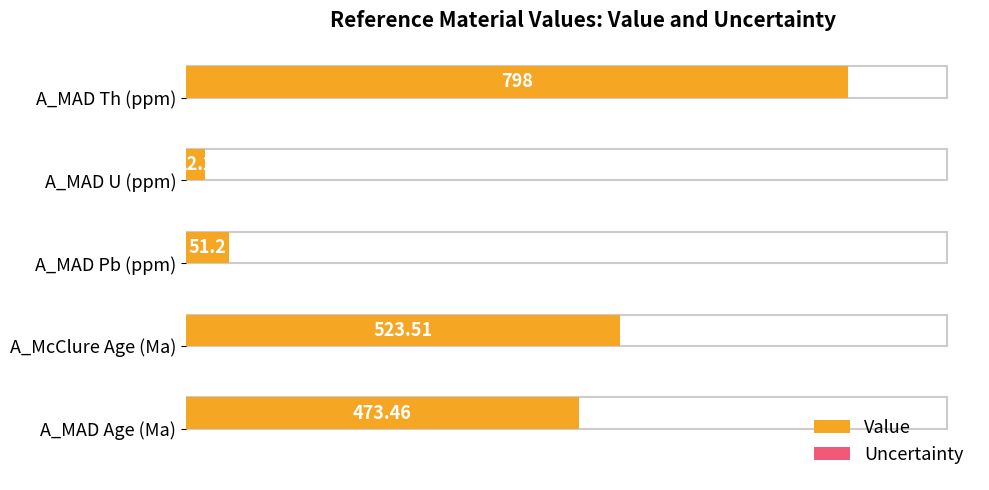

What are all the series names shown in the legend?

Value, Uncertainty